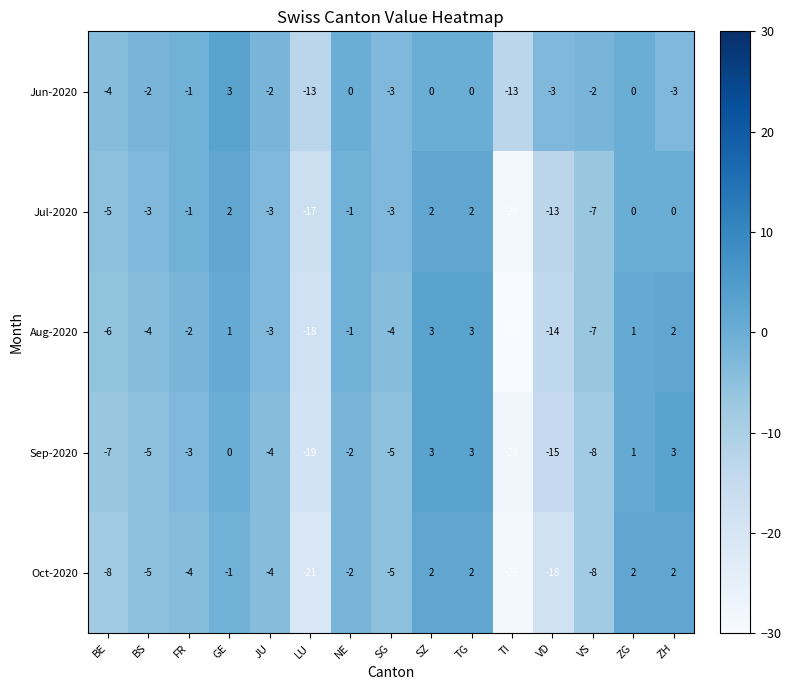

Which series has the largest total across all categories?

Jun-2020